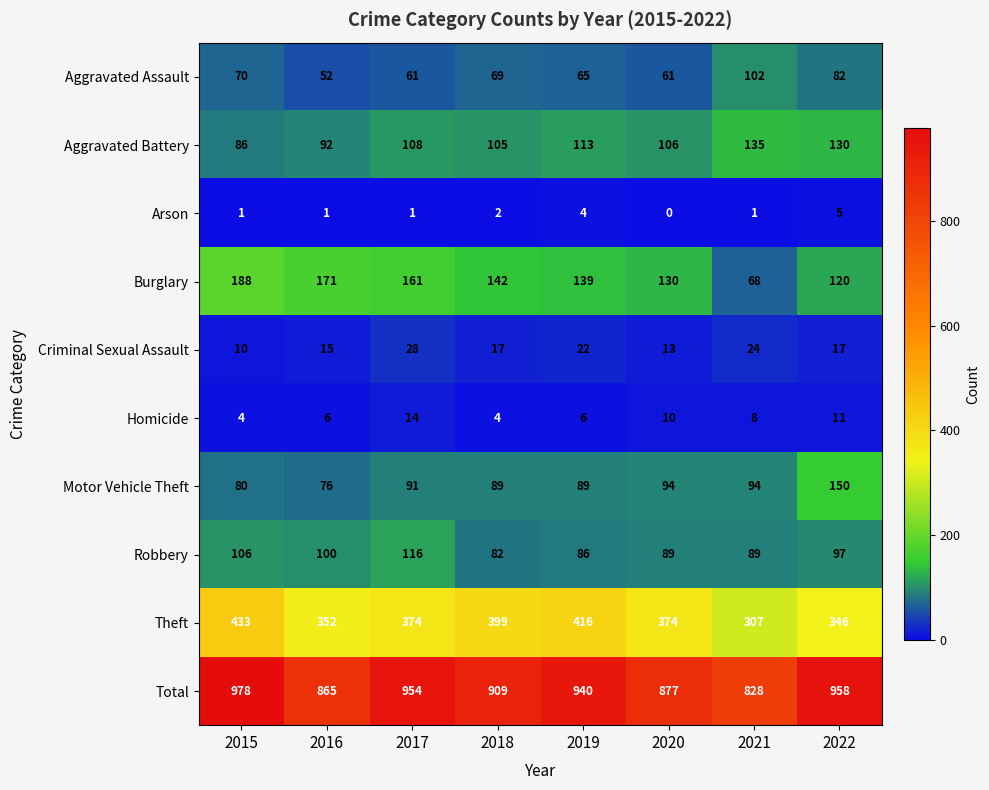

At 2020, list the series in order from smallest to largest.

Arson, Homicide, Criminal Sexual Assault, Aggravated Assault, Robbery, Motor Vehicle Theft, Aggravated Battery, Burglary, Theft, Total